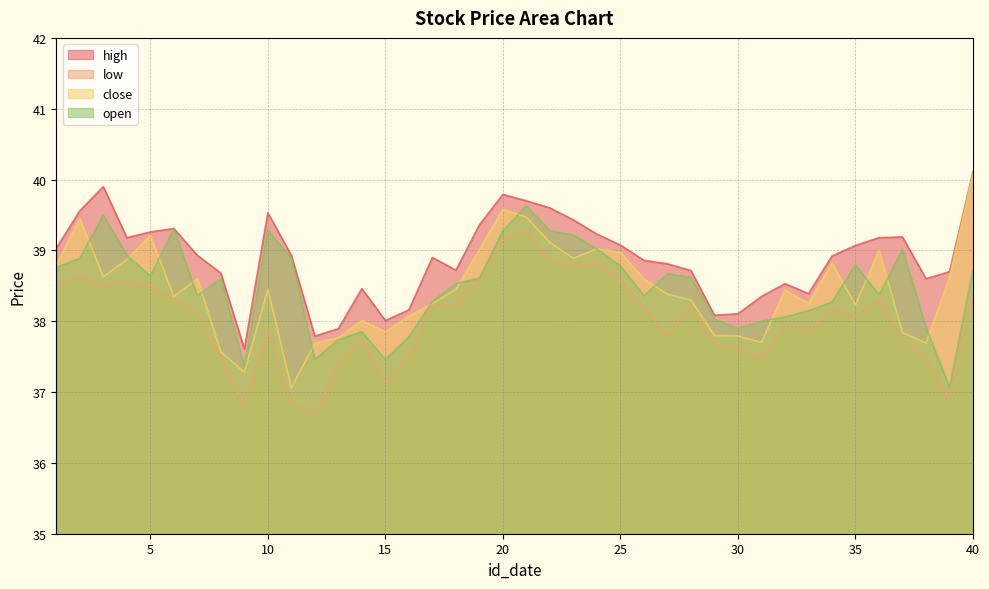

How many data points in low are above 38?

22